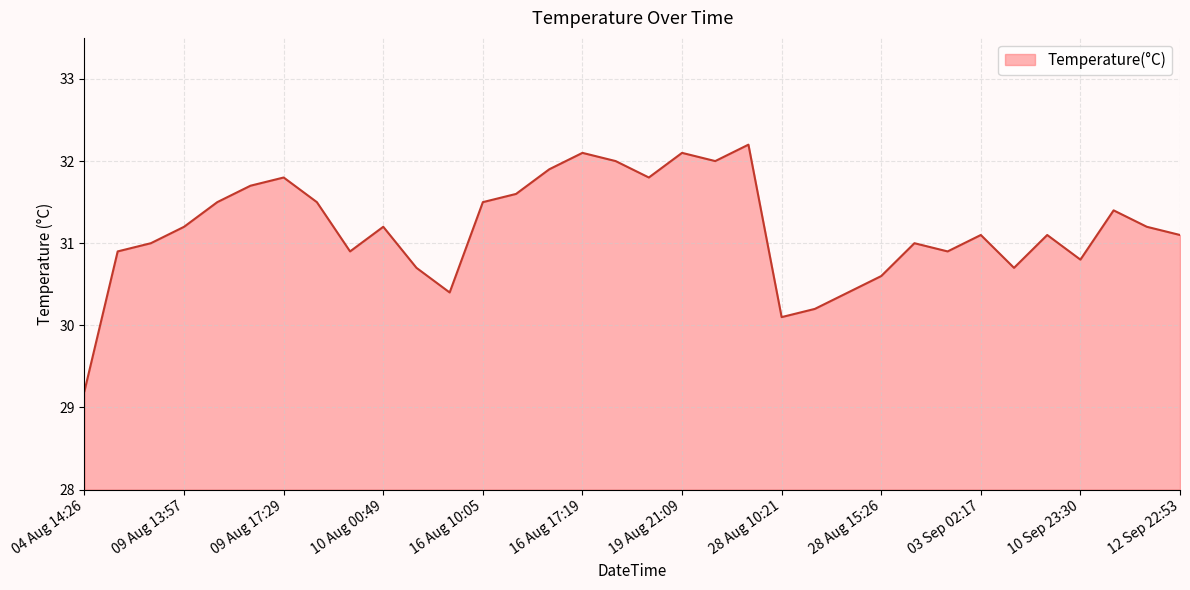

What is the greatest value displayed?

32.2